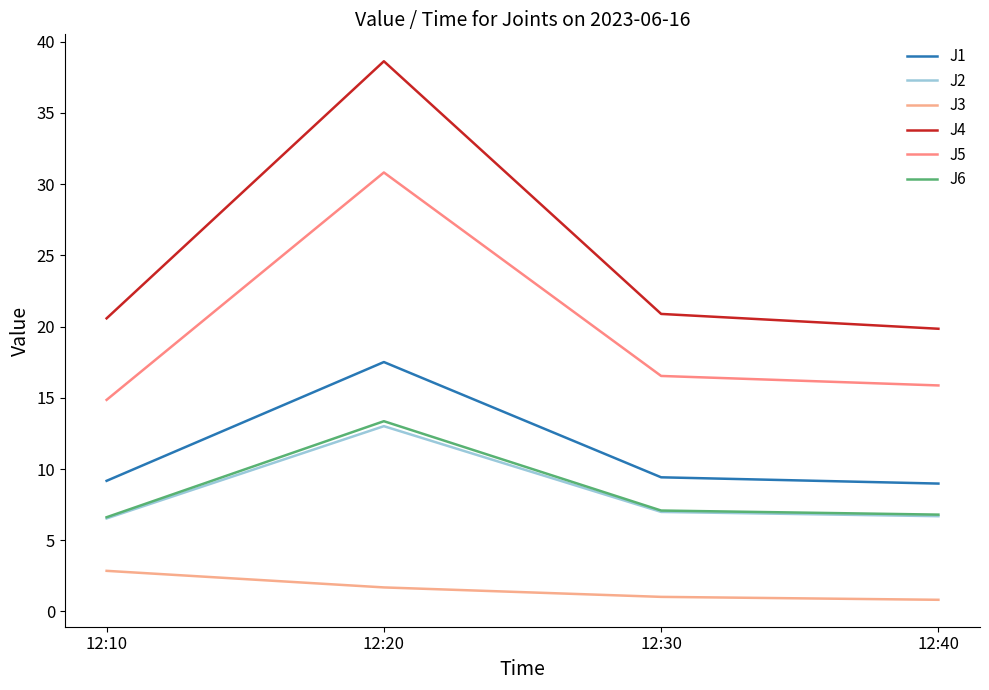

Which series has the largest total across all categories?

J4